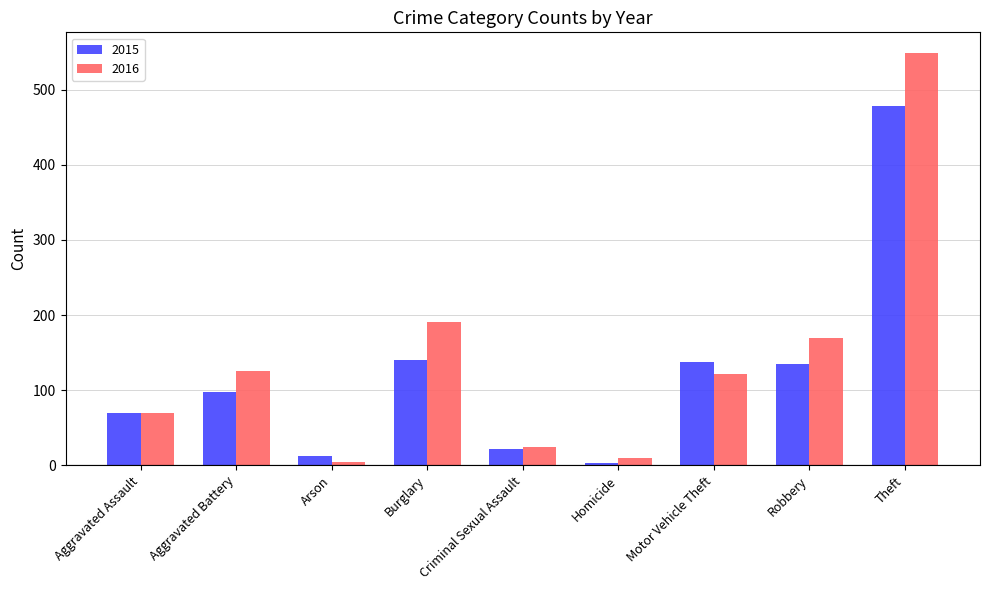

What is the total value across all series at Theft?

1027